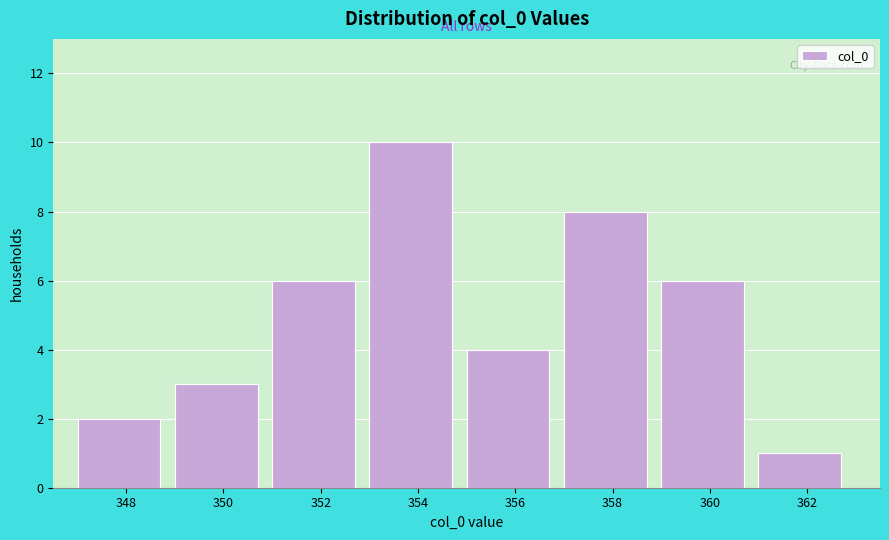

Reading right to left, transcribe all the data shown in this chart.

1	6	8	4	10	6	3	2